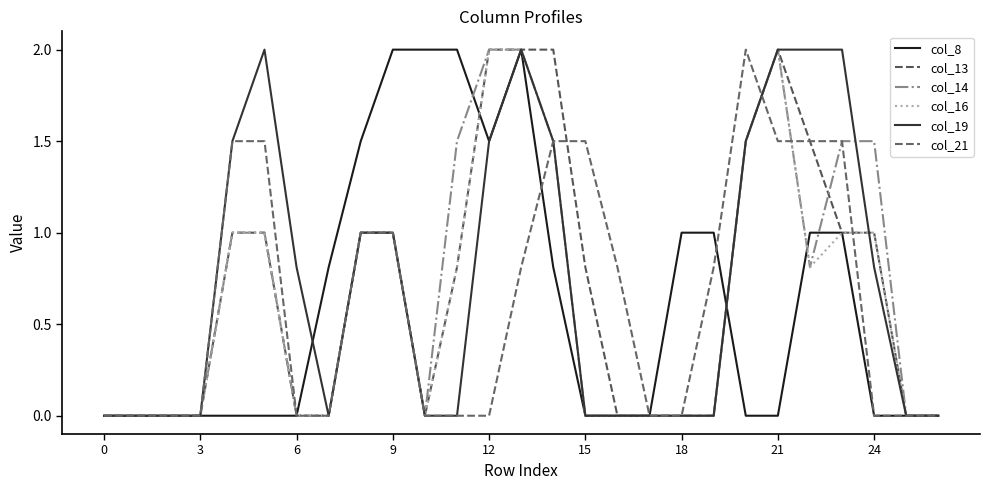

True or false: col_13 and col_14 intersect in this chart.

True